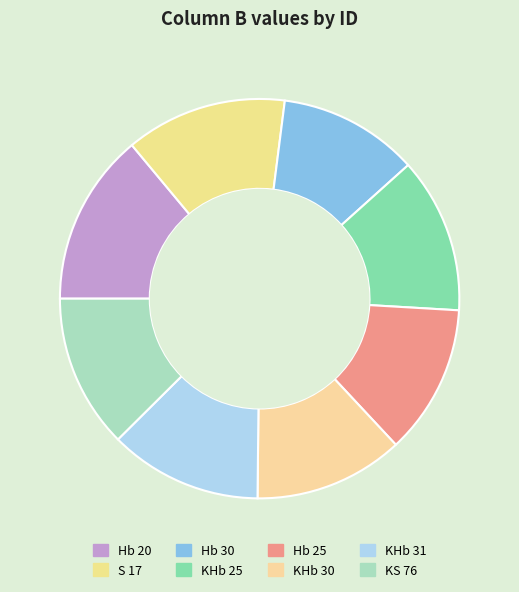

What is the change in value from KHb 25 to KS 76?

-0.1